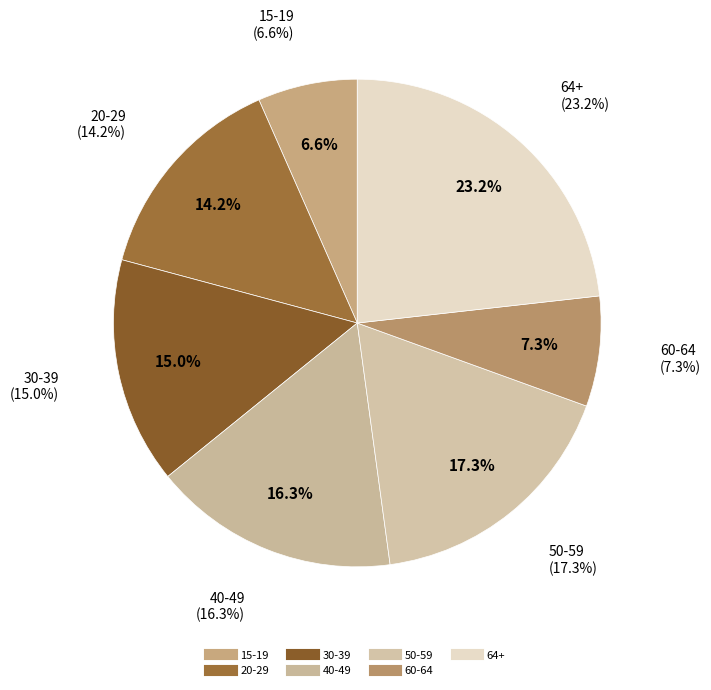

Is there any slice that represents more than half of the pie?

No